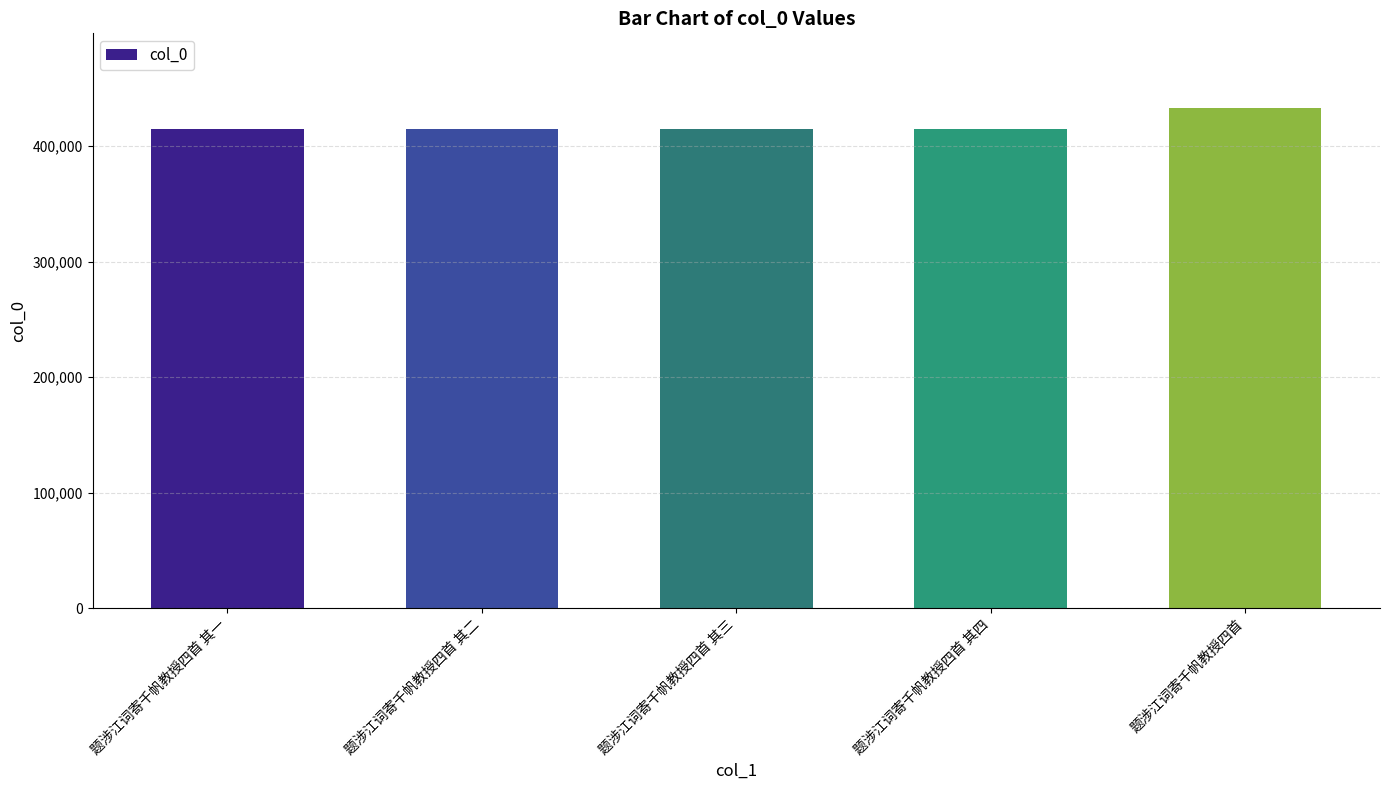

What is the greatest value displayed?

432653